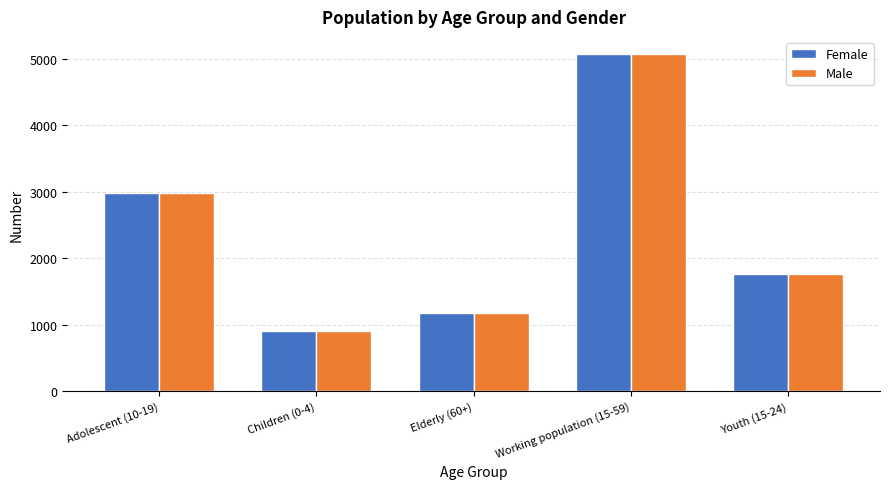

Count the number of data series in this chart.

2